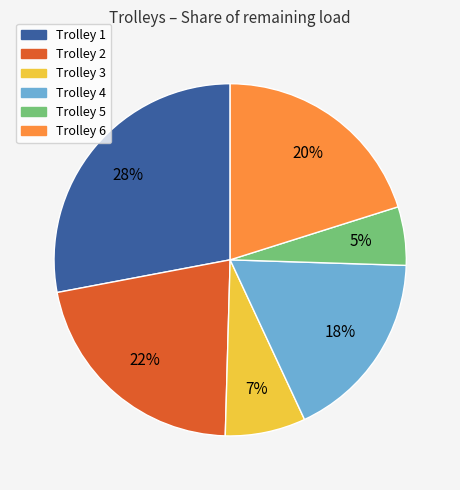

What is the largest slice in the pie chart?

Trolley 1